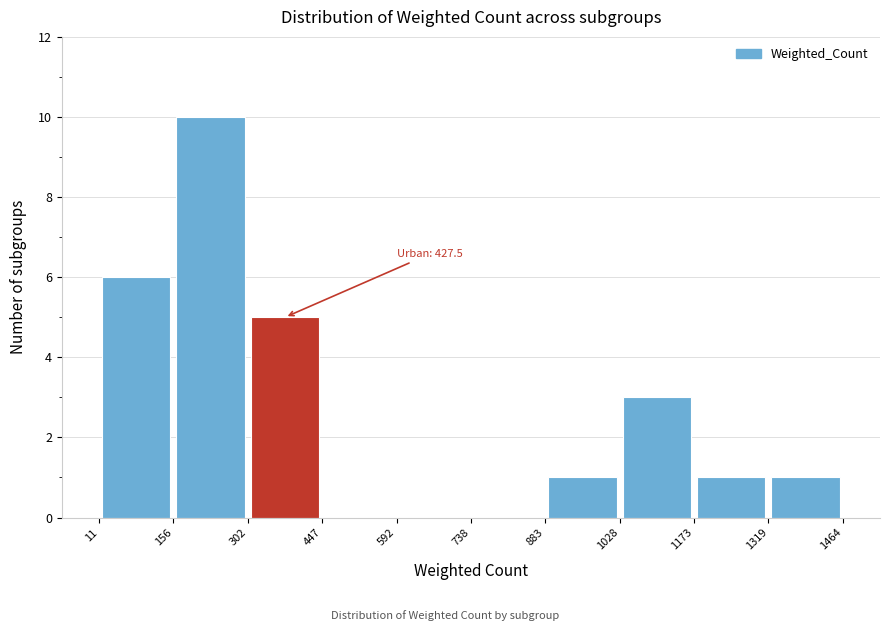

Over which range of the x-axis is the bar tallest?

156 to 302